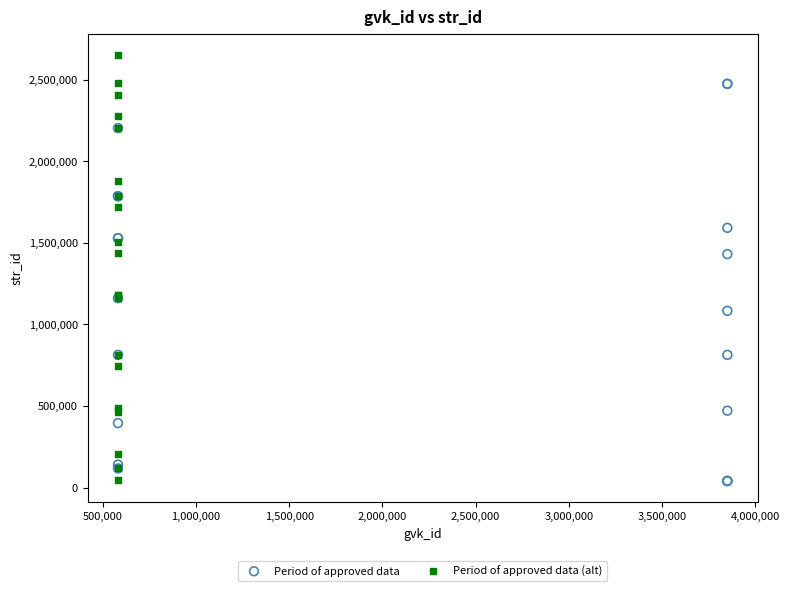

Which series reaches the maximum Y coordinate?

Period of approved data (alt)